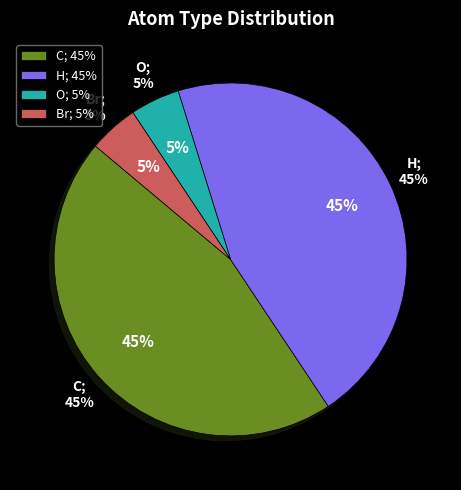

Does any single category account for the majority?

No